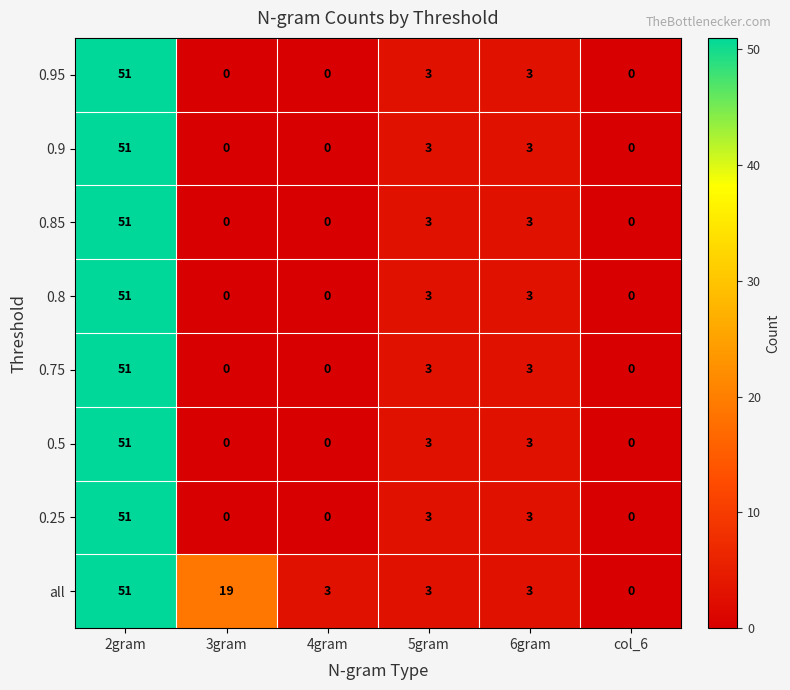

What is the difference between the highest and lowest values at 4gram?

3